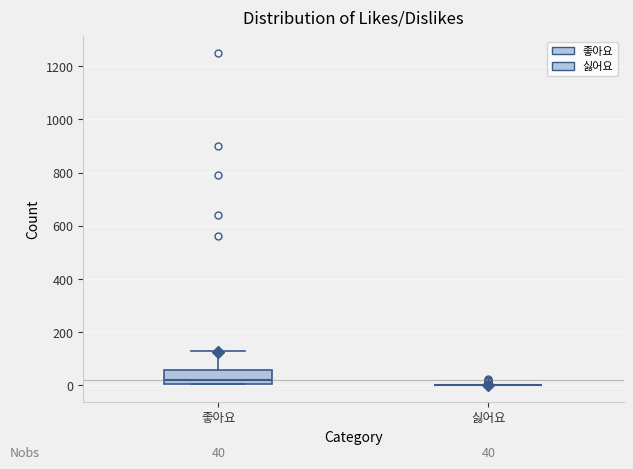

Comparing the boxes themselves (not the whiskers), which one is the tallest?

좋아요